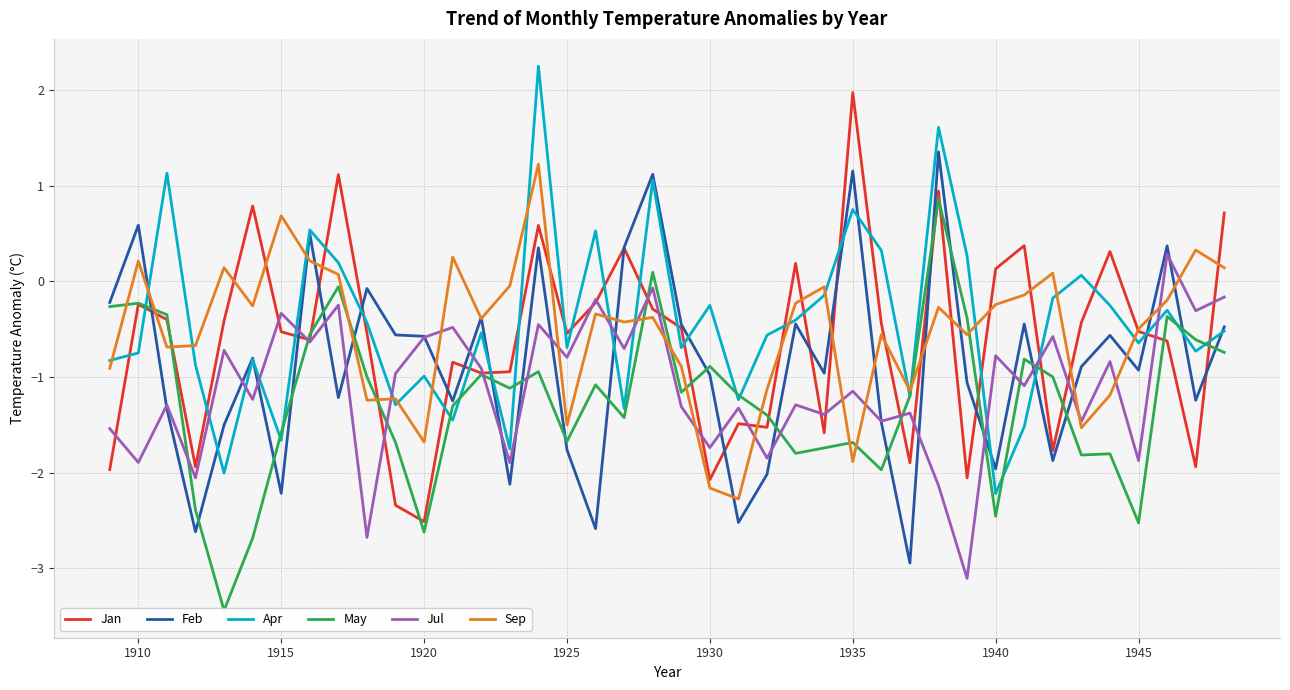

What is the minimum value for Apr?

-2.2